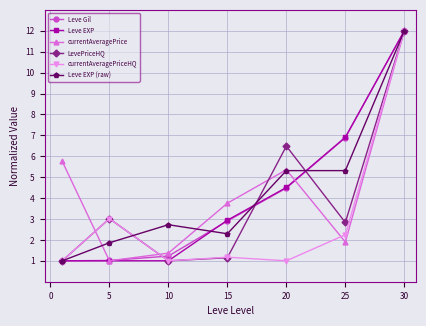

What is the smallest value displayed?

1.0